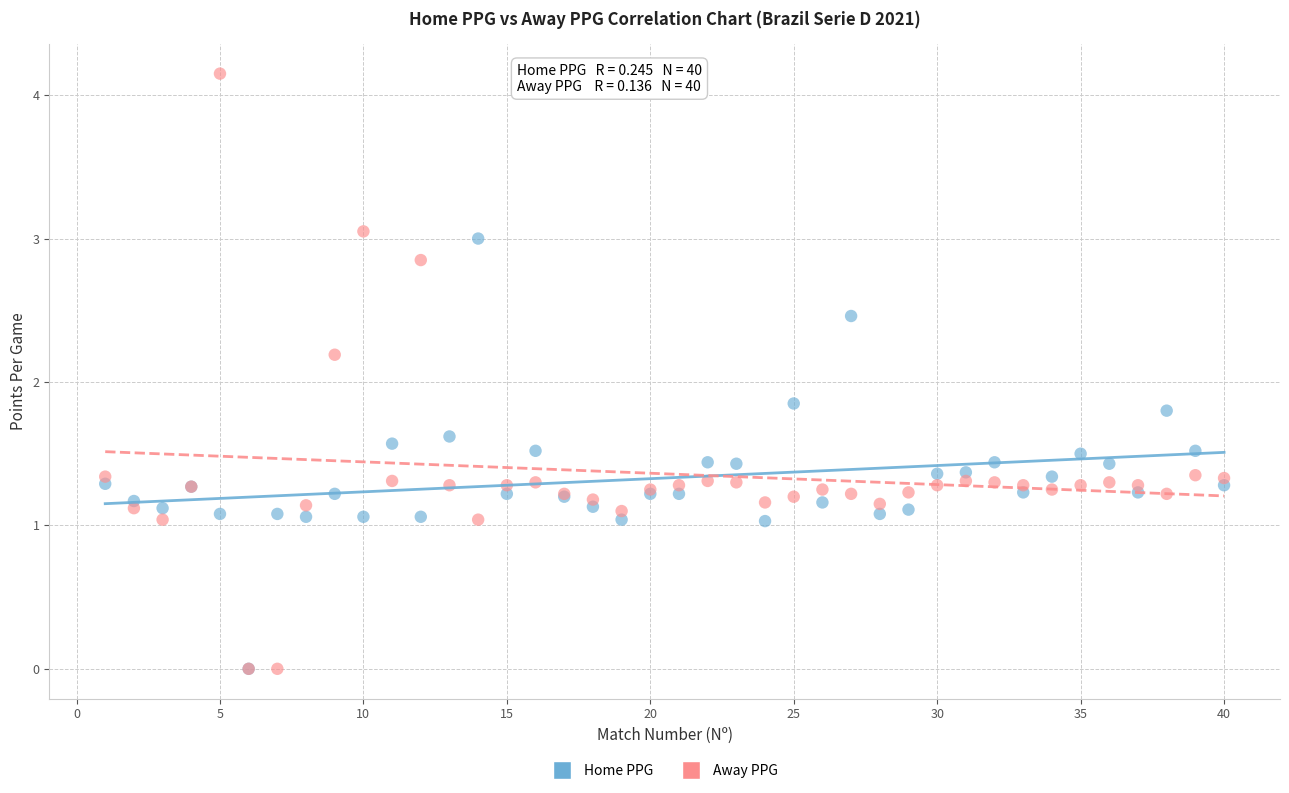

Which series has the widest spread of Y values?

Away PPG